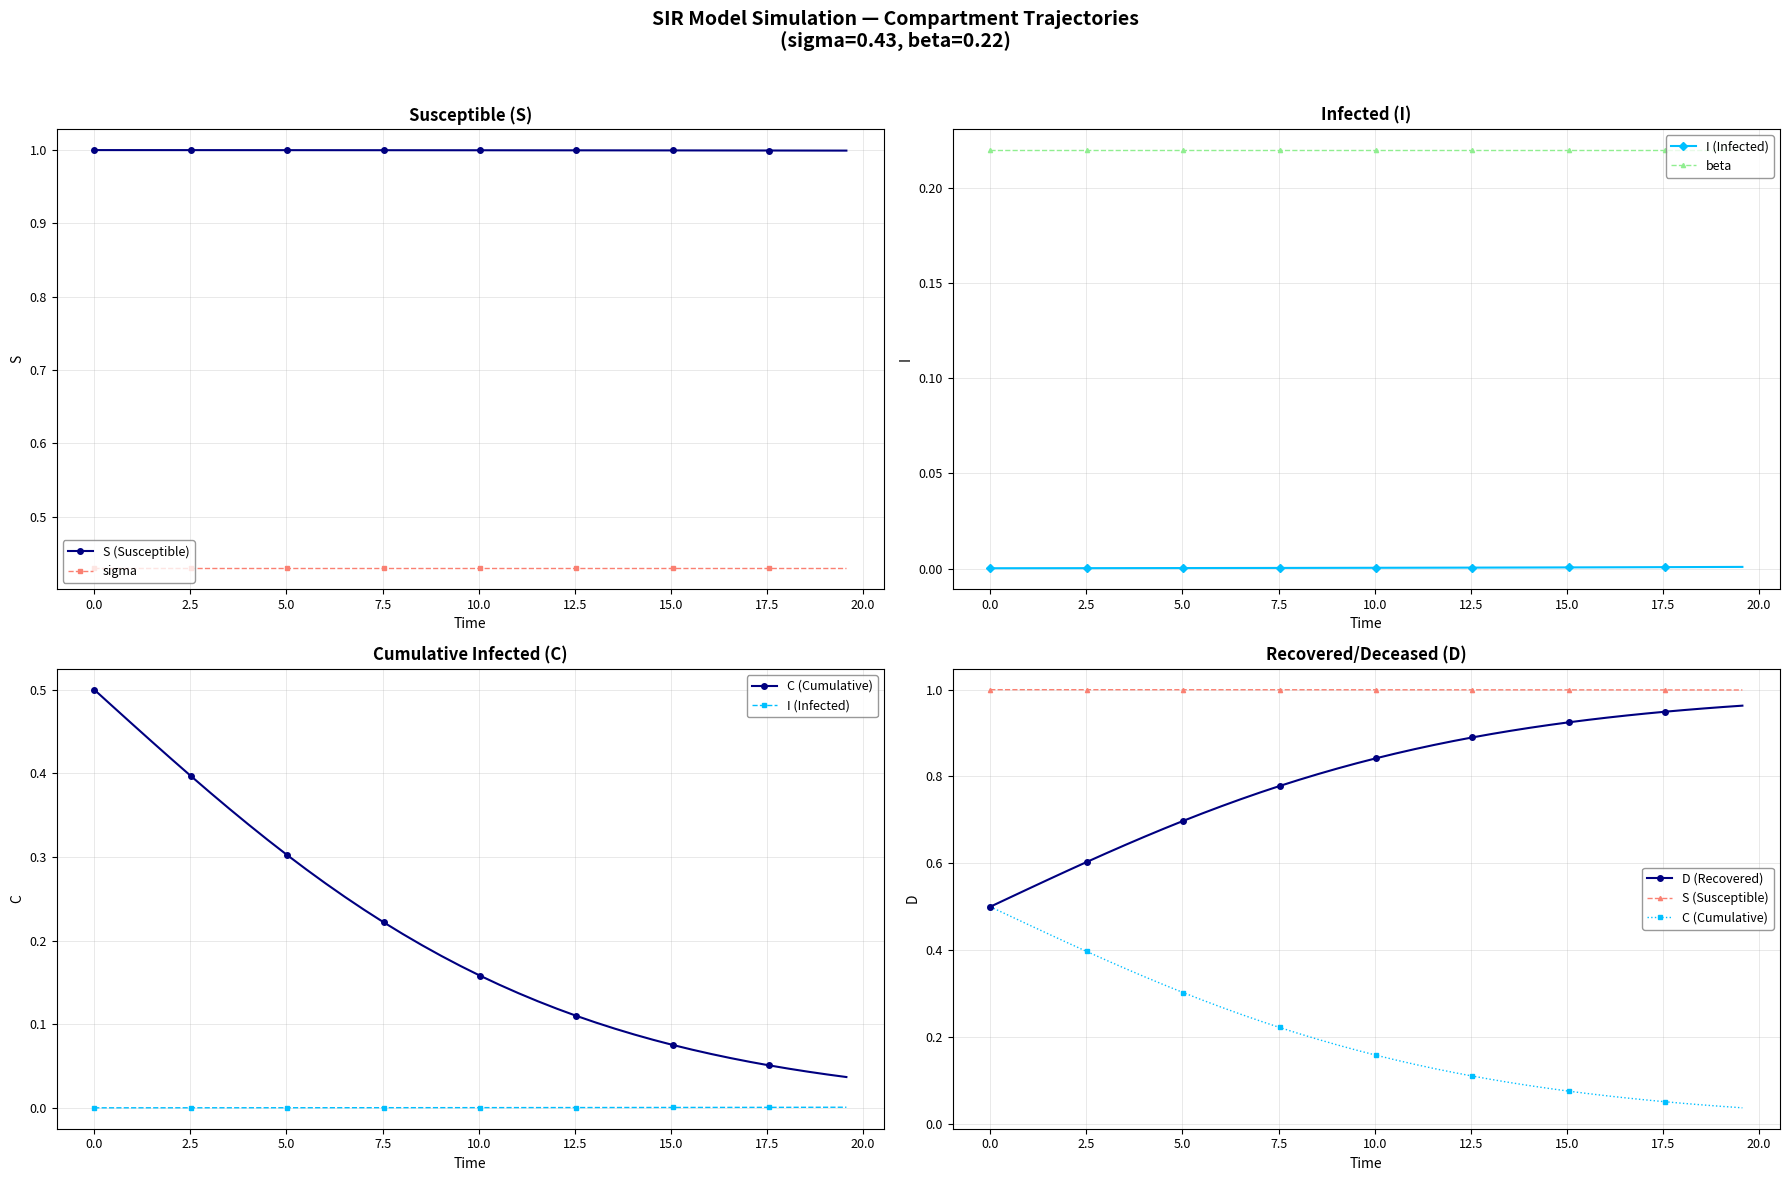

True or false: S (Susceptible) and I (Infected) intersect in this chart.

False